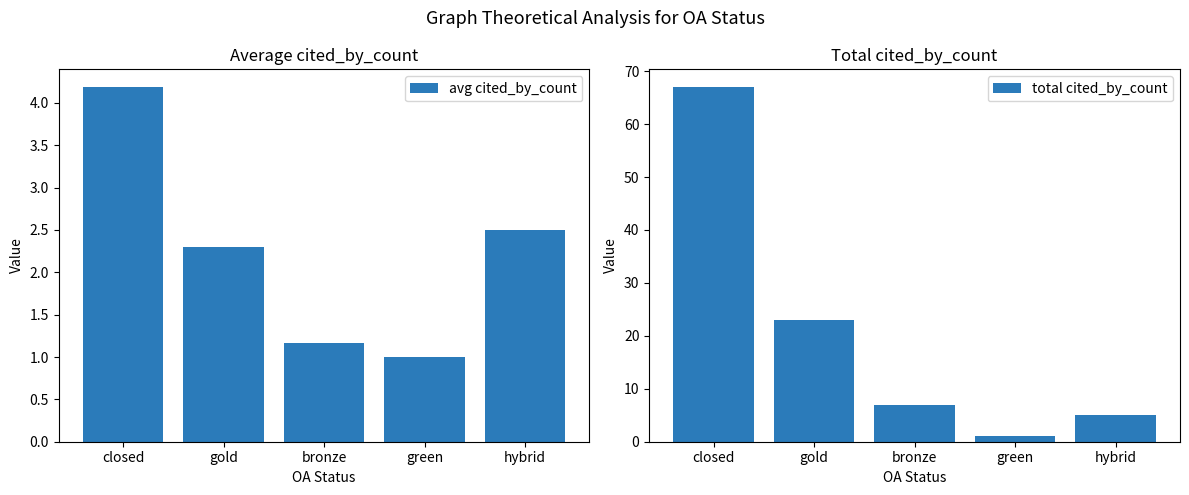

At which label does total cited_by_count reach its minimum?

green